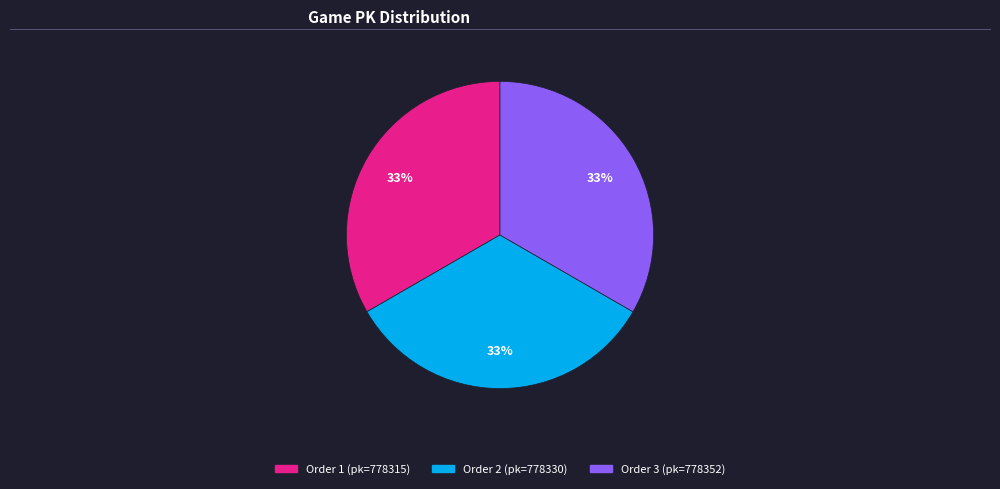

To the nearest percent, what is the average slice percentage?

33%